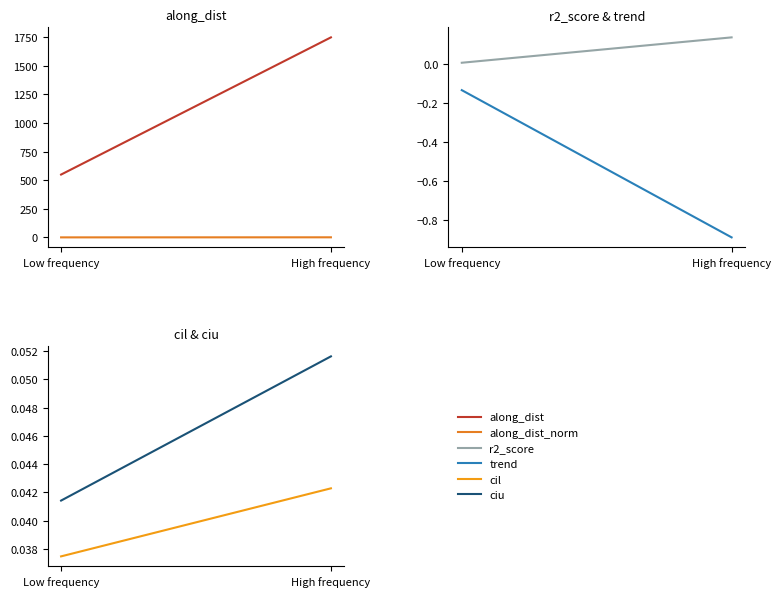

What is the sum of all along_dist_norm values?

1.0